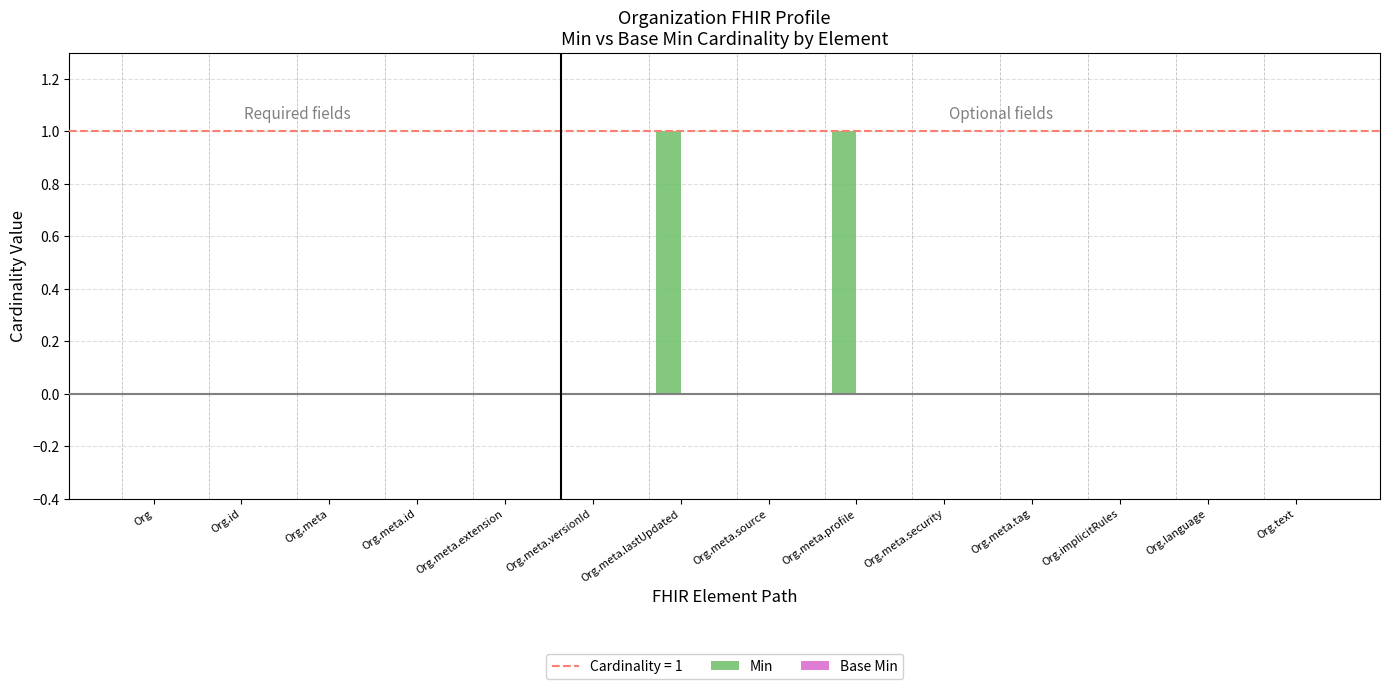

Is it true that the value at Org.meta.versionId is 0?

True